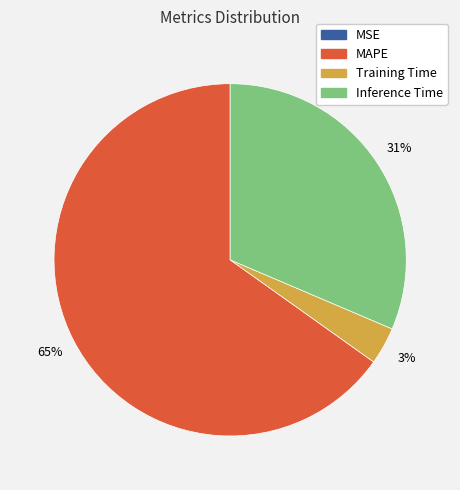

Is there any slice that represents more than half of the pie?

Yes